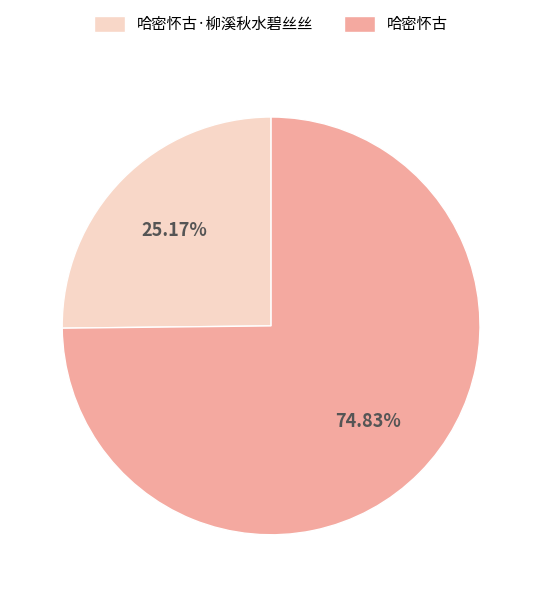

Is there a majority slice in this chart?

Yes